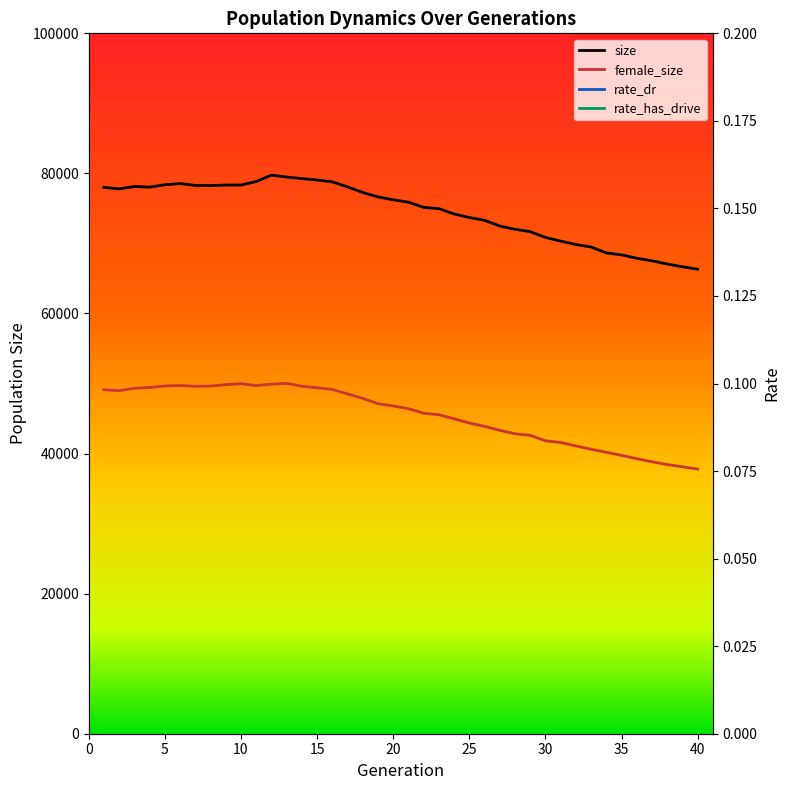

Which series has the largest range (max minus min)?

size